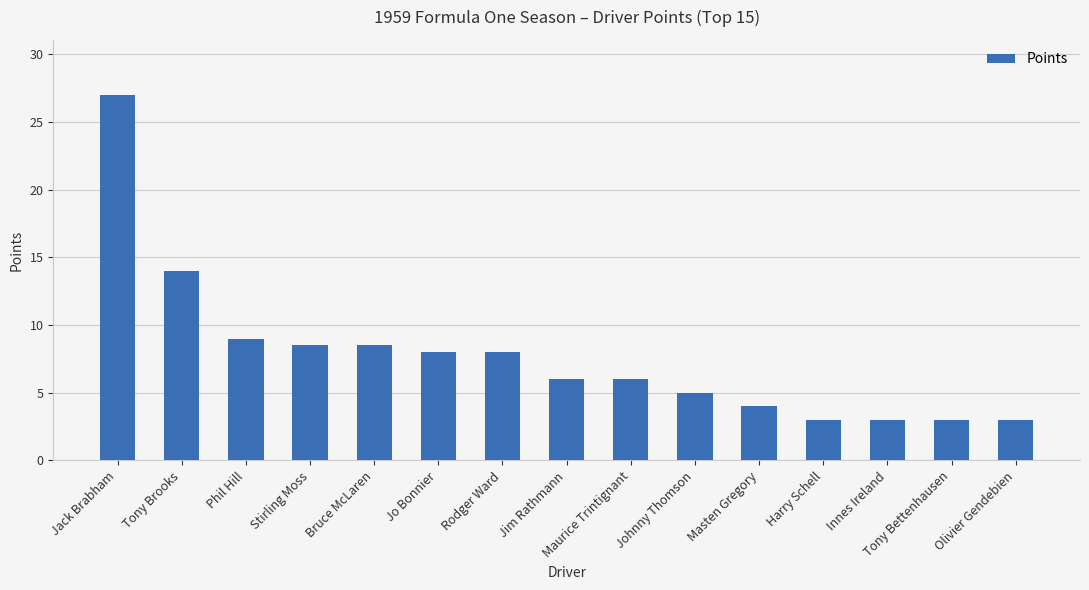

Which has a higher value, Rodger Ward or Jim Rathmann?

Rodger Ward